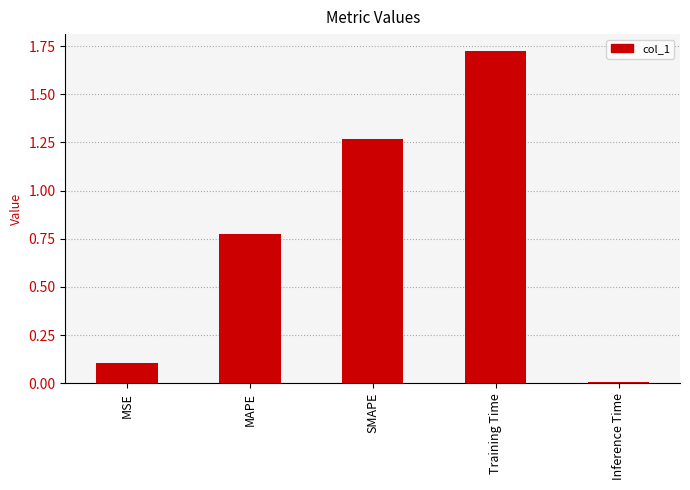

What is the label of the 1st bar from the left?

MSE